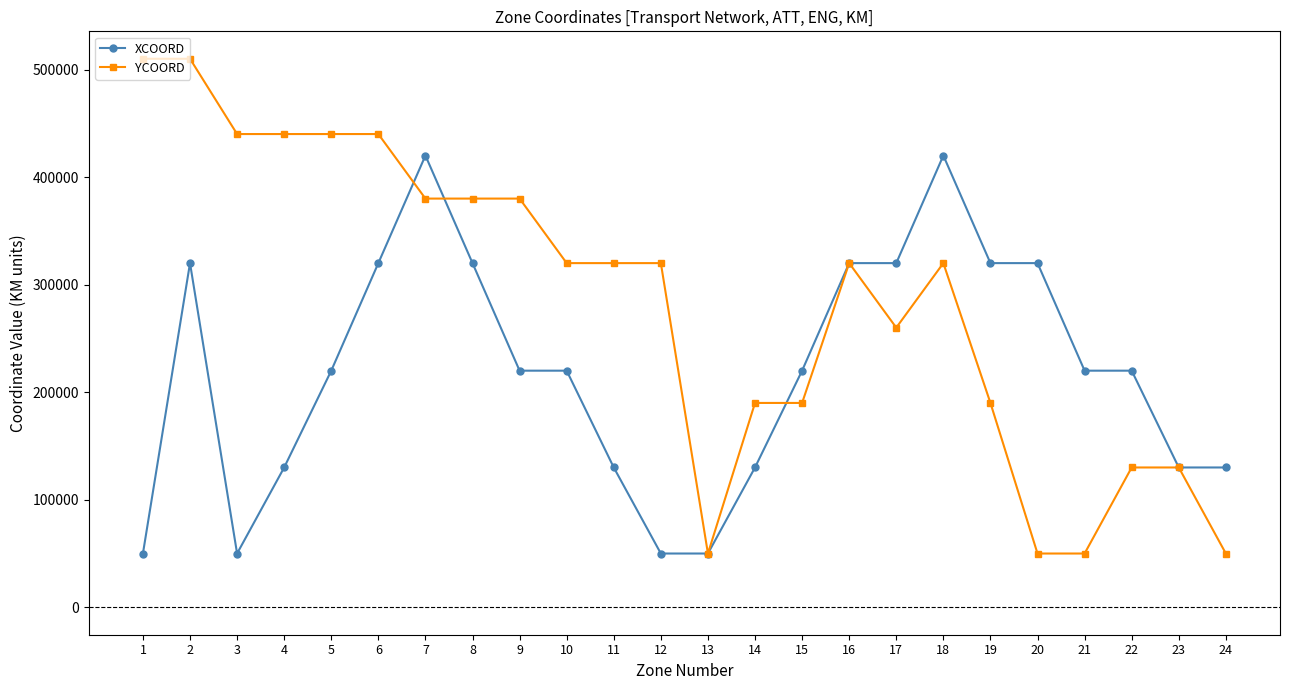

True or false: YCOORD has more than 0 points higher than both neighbors.

True